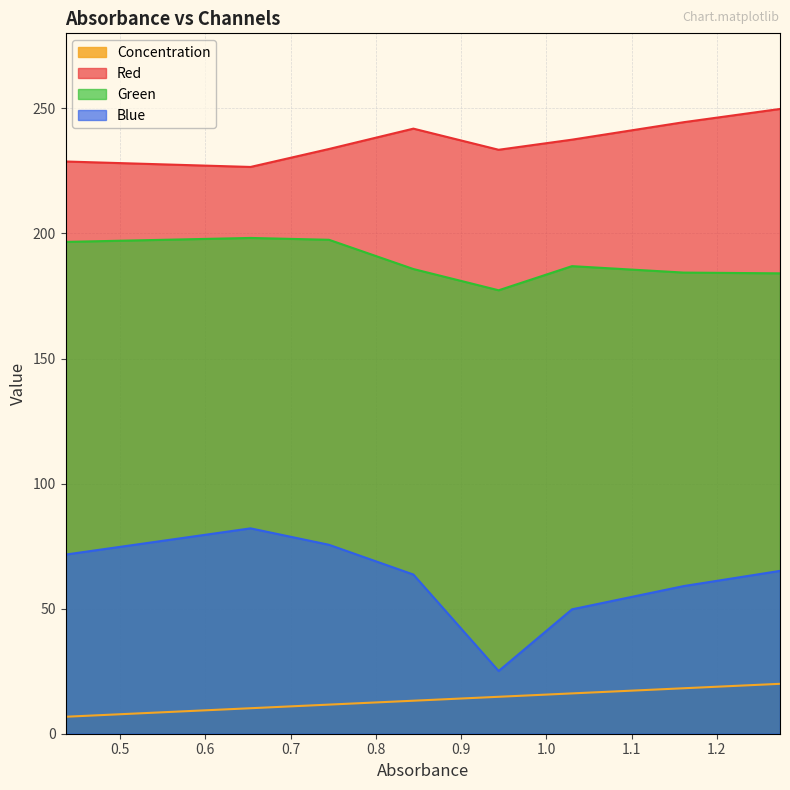

How many series are shown in this chart?

4